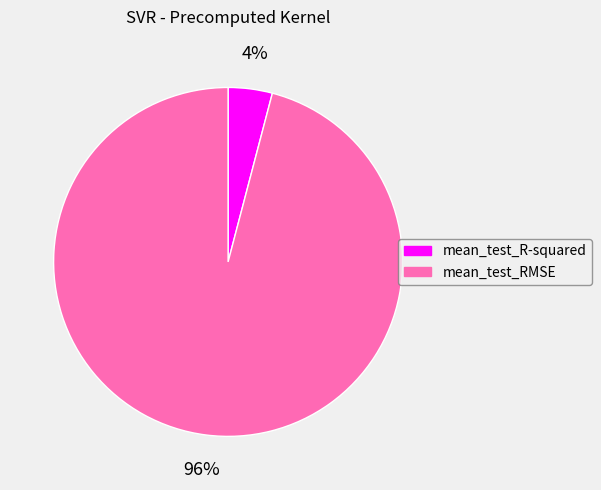

How many segments does this pie chart have?

2